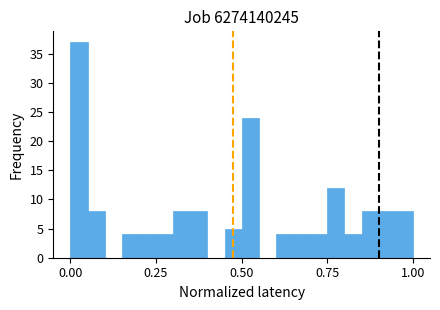

Read against the x-axis, roughly where is the centre of the tallest bar?

0.05